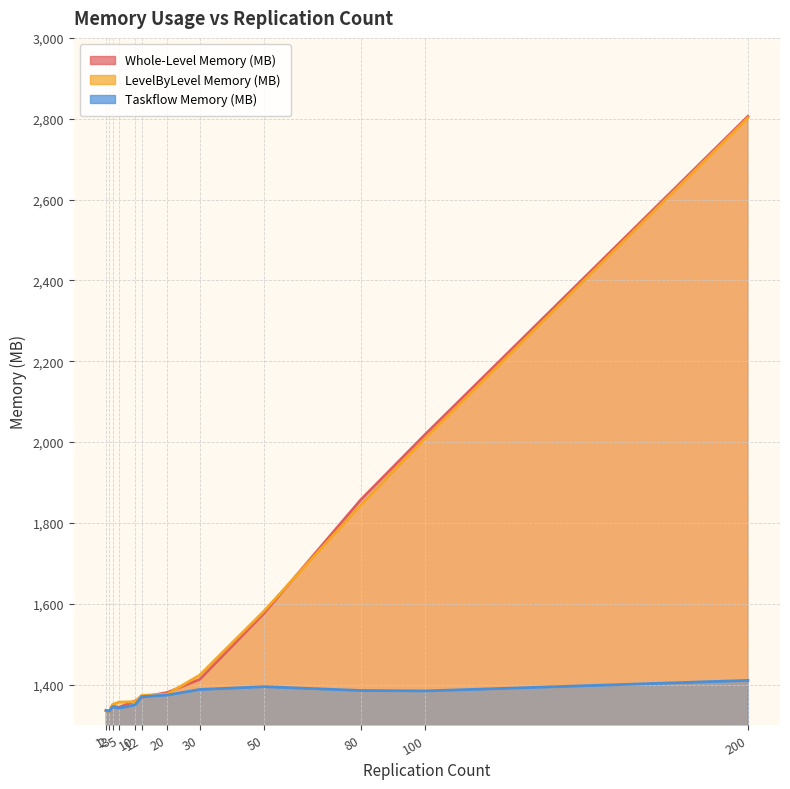

Rank the series by their maximum value, from lowest to highest.

Taskflow Memory (MB), LevelByLevel Memory (MB), Whole-Level Memory (MB)